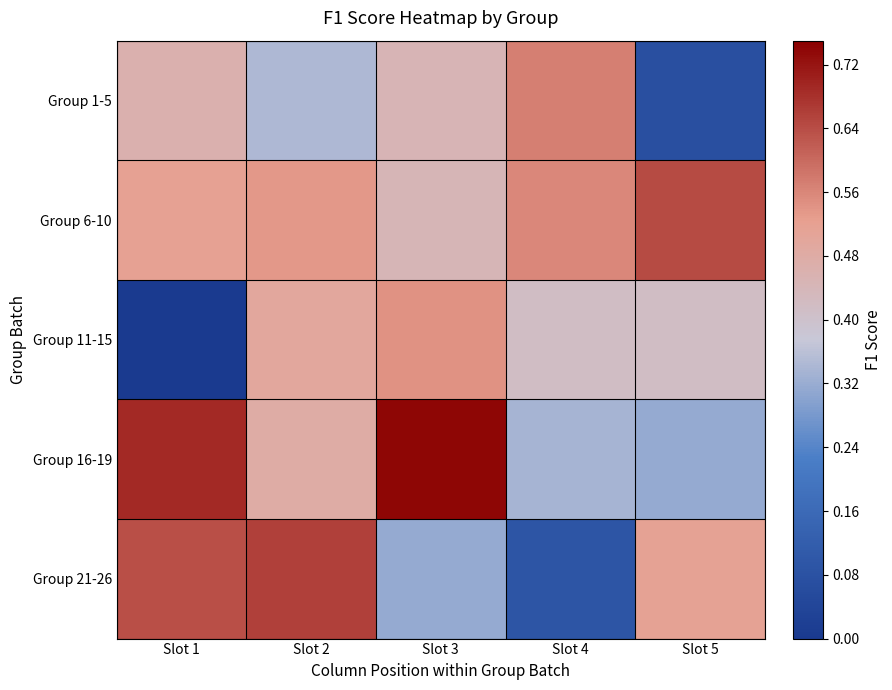

Reading left to right, what are all the values shown in this chart?

Group 1-5: Slot 1=0.5	Slot 2=0.3	Slot 3=0.4	Slot 4=0.6	Slot 5=0.1
Group 6-10: Slot 1=0.5	Slot 2=0.5	Slot 3=0.4	Slot 4=0.6	Slot 5=0.6
Group 11-15: Slot 1=0.0	Slot 2=0.5	Slot 3=0.5	Slot 4=0.4	Slot 5=0.4
Group 16-19: Slot 1=0.7	Slot 2=0.5	Slot 3=0.7	Slot 4=0.3	Slot 5=0.3
Group 21-26: Slot 1=0.6	Slot 2=0.7	Slot 3=0.3	Slot 4=0.1	Slot 5=0.5